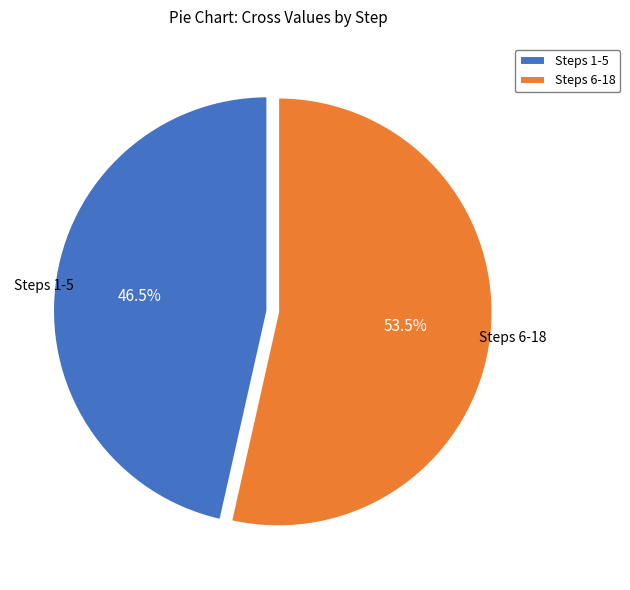

Do Steps 1-5 and Steps 6-18 together represent more than half of the pie?

Yes